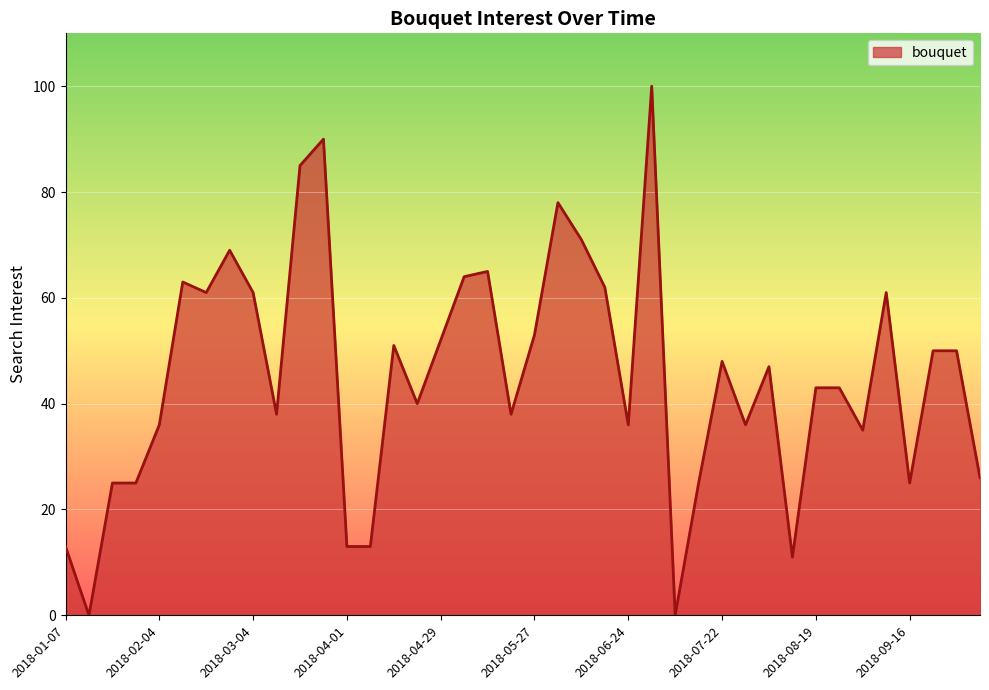

What is the maximum value shown in the chart?

100